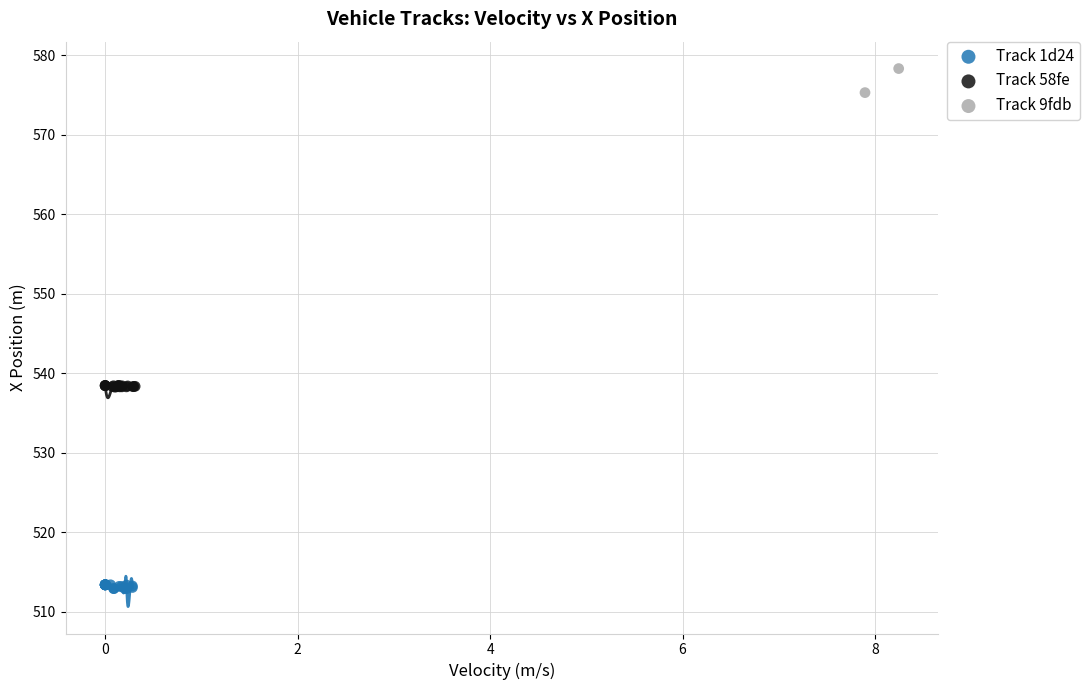

What are all the series names shown in the legend?

Track 1d24, Track 58fe, Track 9fdb